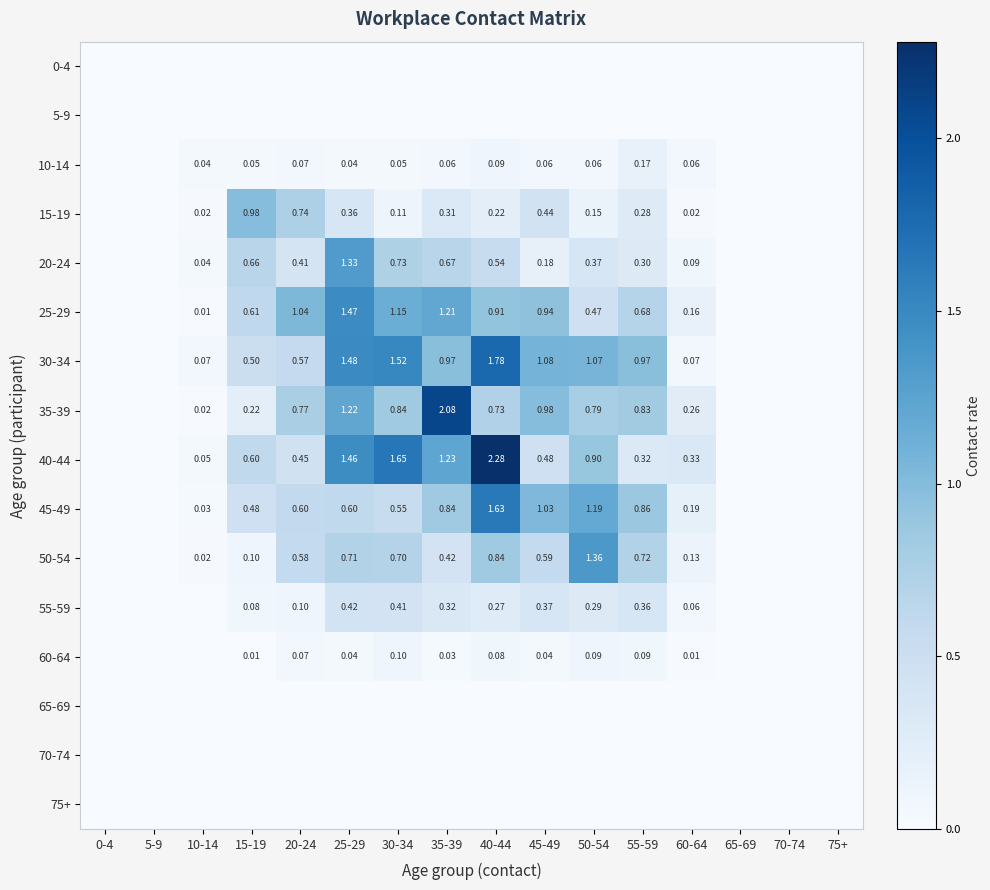

What is the spread (max minus min) of values at 55-59?

1.0